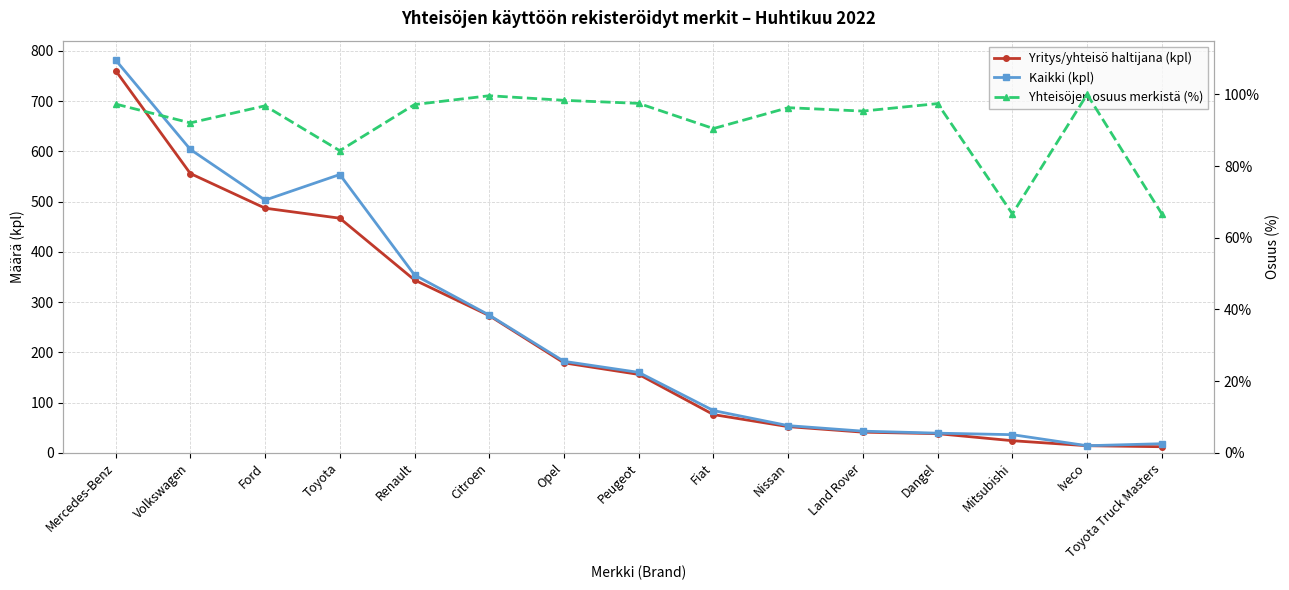

At which category is the sum across all series the highest?

Mercedes-Benz